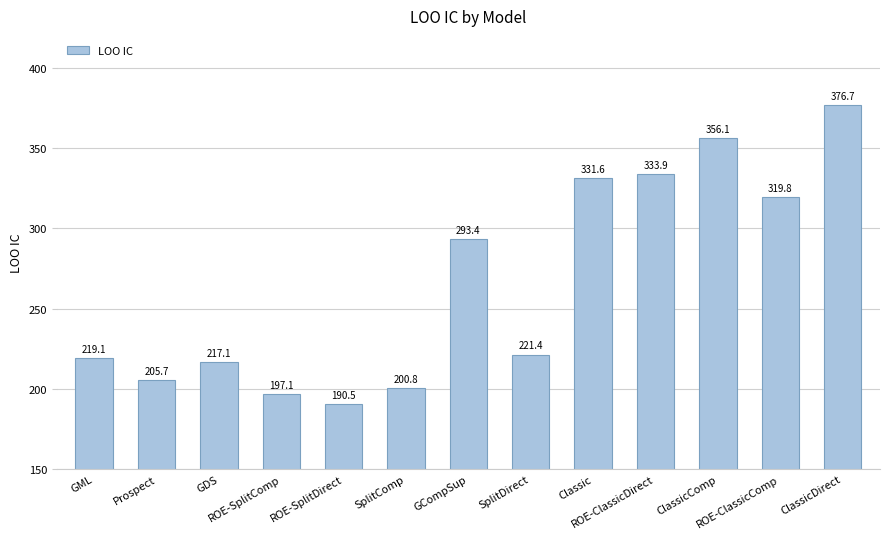

How many values are below 221?

6